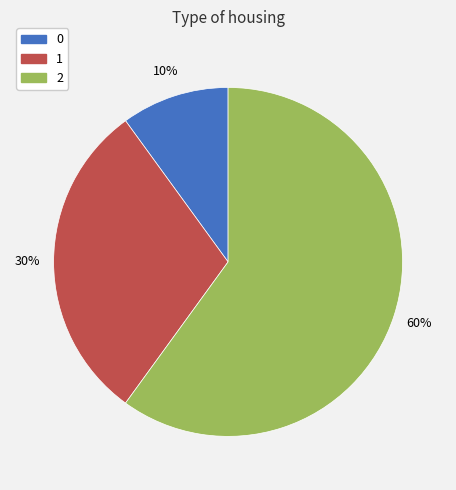

Count the number of slices in the pie.

3